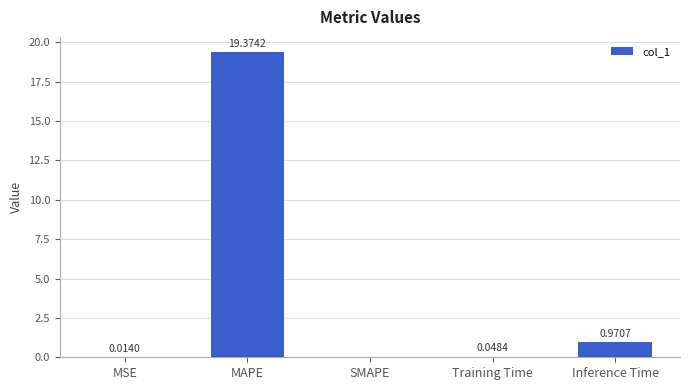

What is the sum of all values?

20.4